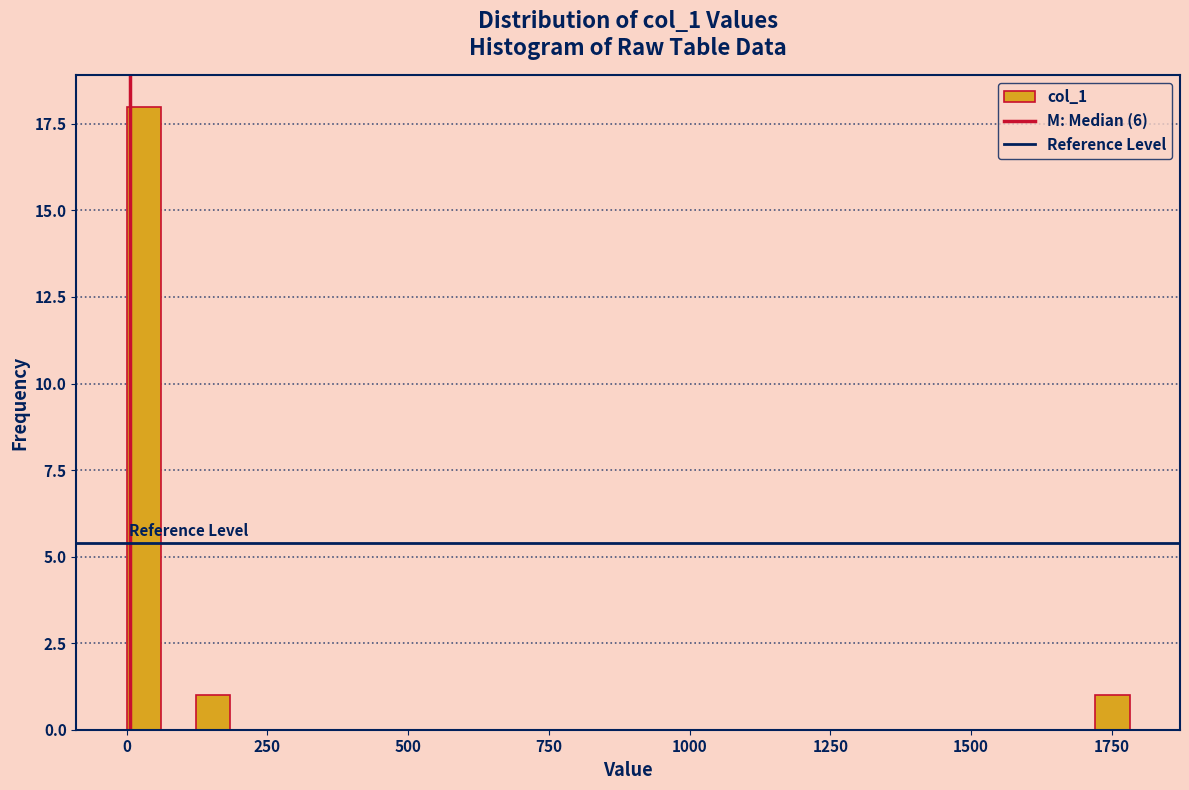

Around what value on the x-axis is the tallest bar? Give the approximate position of its centre, as read against the axis.

50